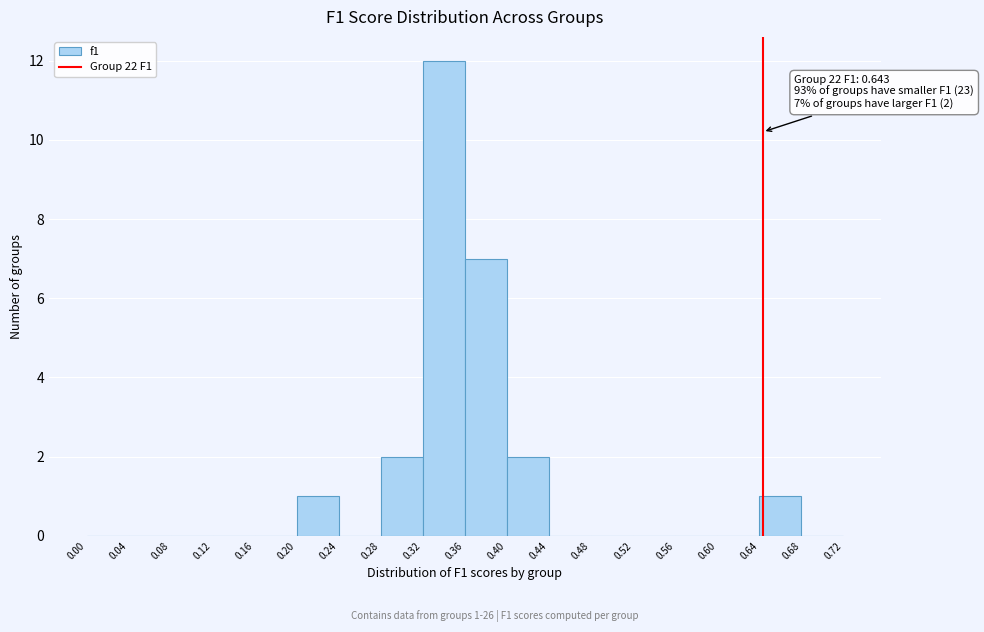

Over which range of the x-axis is the bar tallest?

0.32 to 0.36